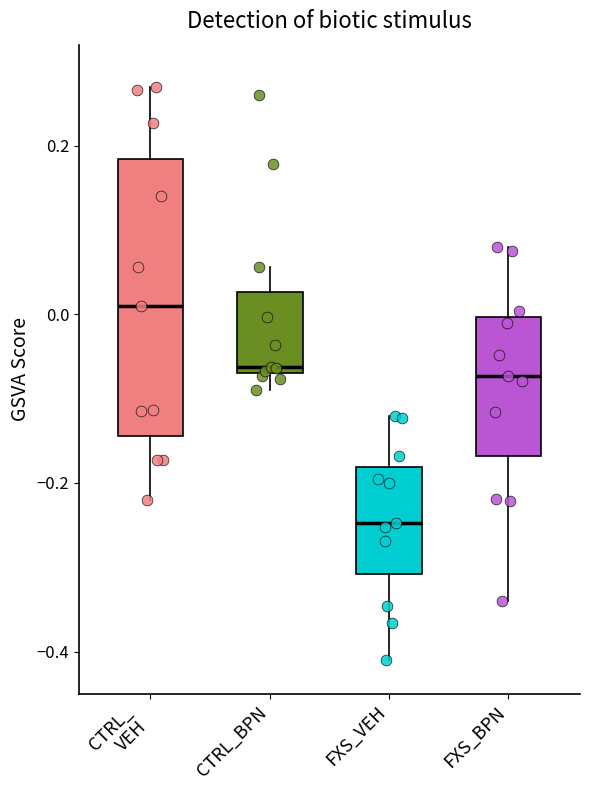

Which box is the tallest, from its lower edge to its upper edge?

CTRL_ VEH